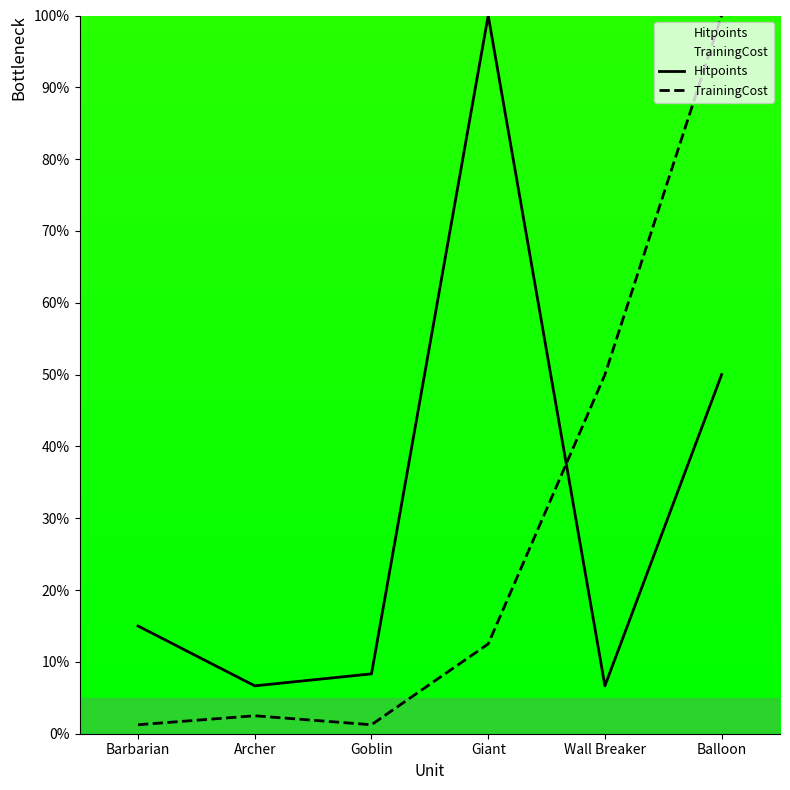

At how many categories does at least one series exceed 38?

3